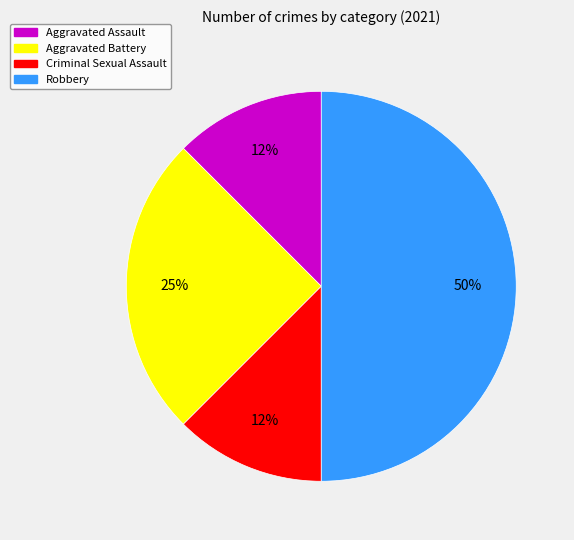

The Criminal Sexual Assault slice represents 12% of the pie. True or false?

True